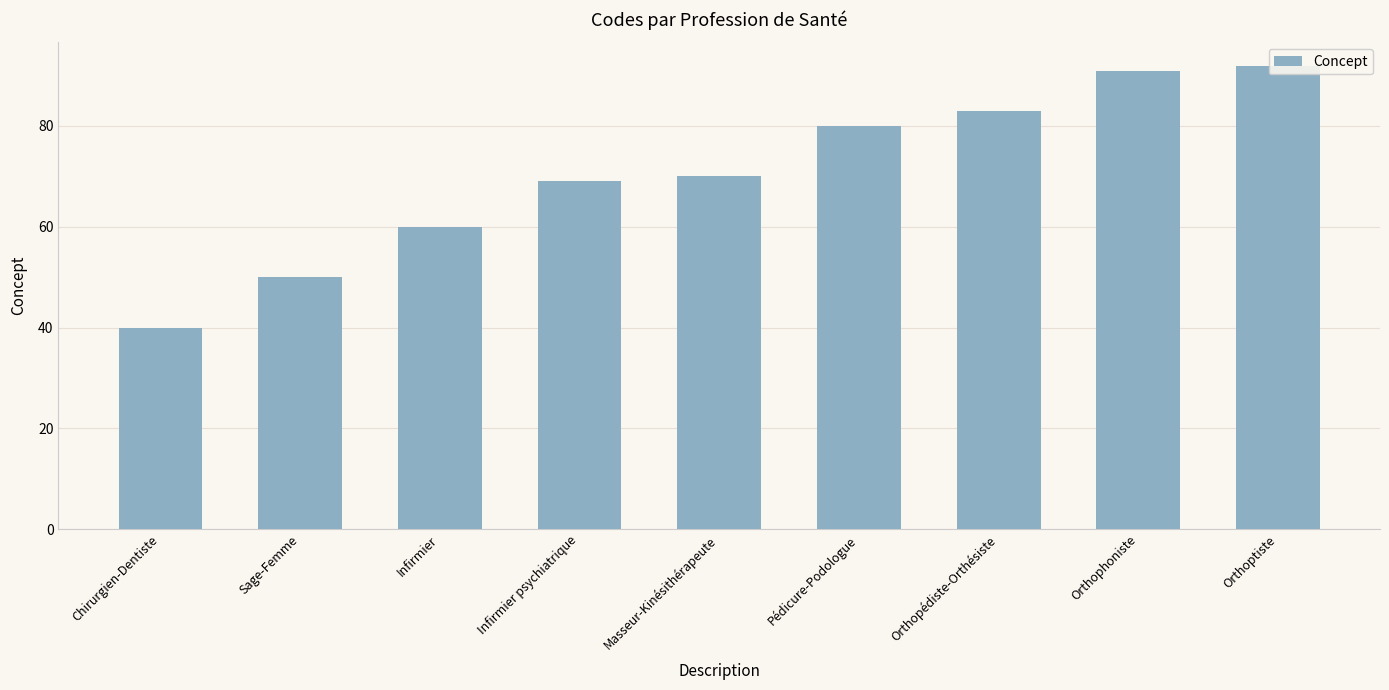

What is the greatest value displayed?

92